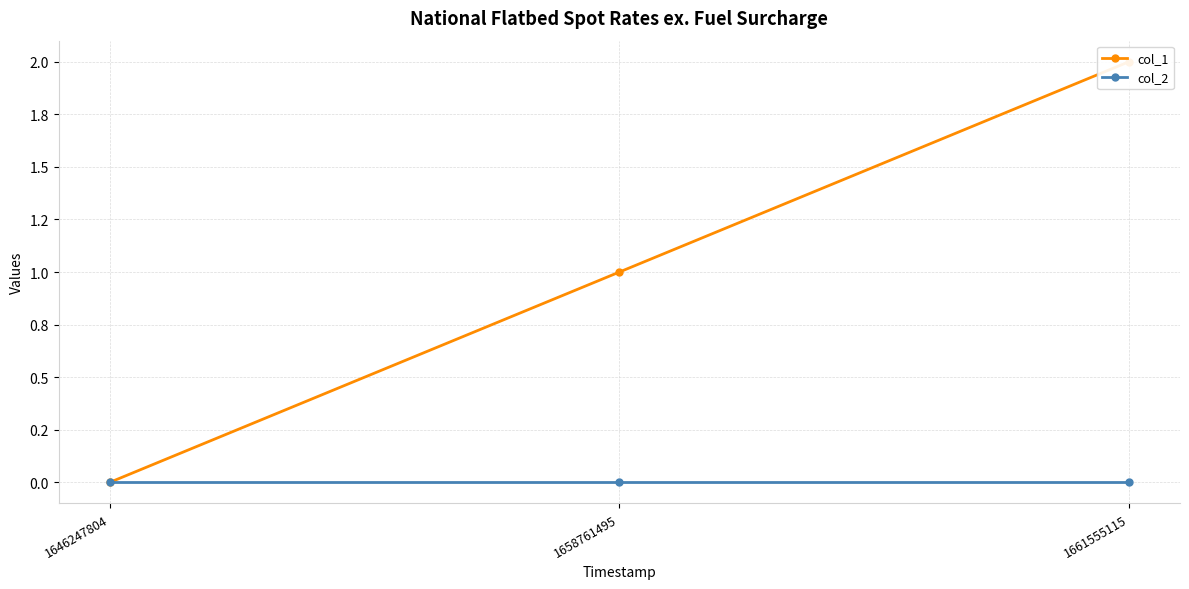

True or false: col_1 has a value of -1 at 1646247804.

False